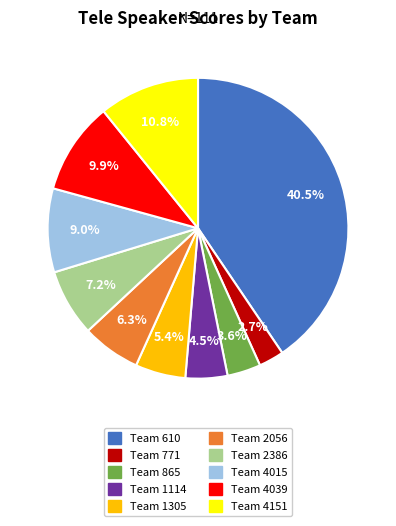

Is there a majority slice in this chart?

No